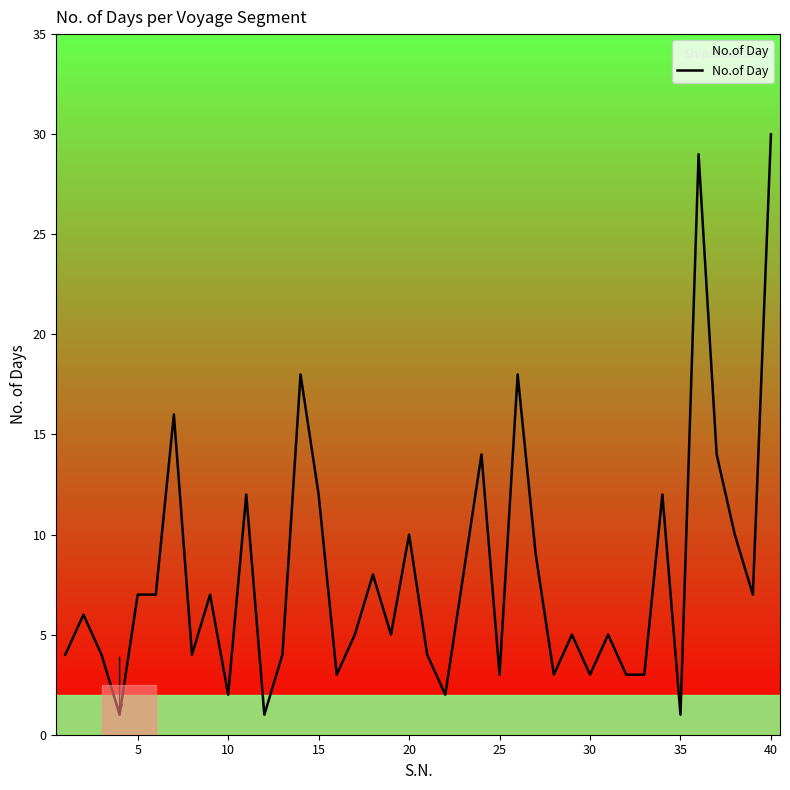

What is the maximum value shown in the chart?

30